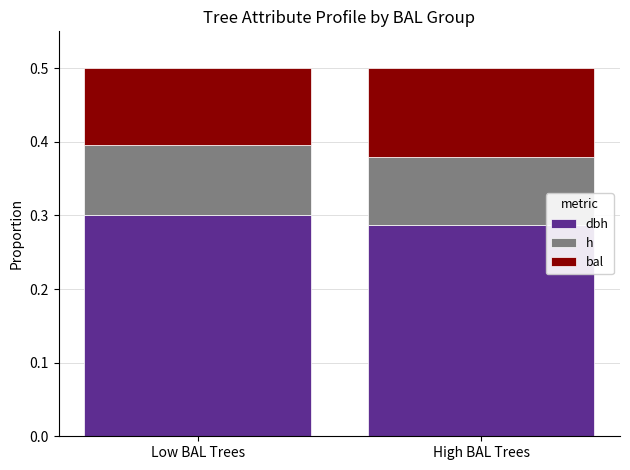

What is the total value across all series at Low BAL Trees?

0.5